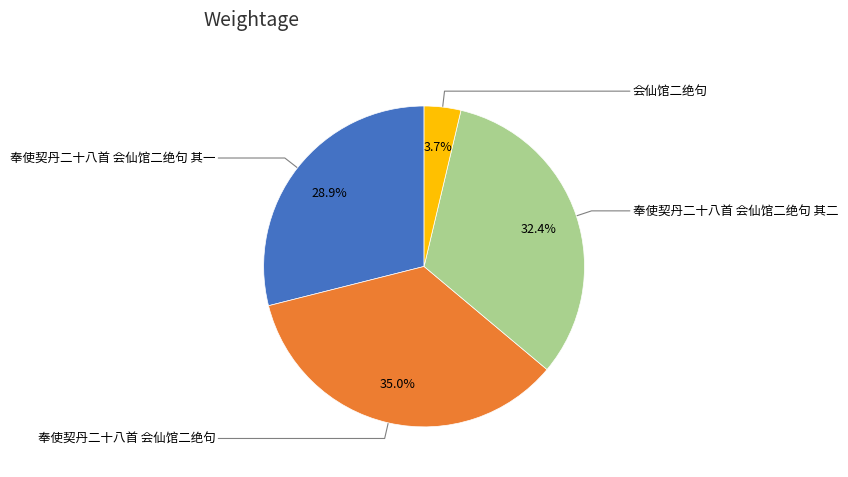

What is the total percentage of 奉使契丹二十八首 会仙馆二绝句 其一 and 奉使契丹二十八首 会仙馆二绝句?

63.9%